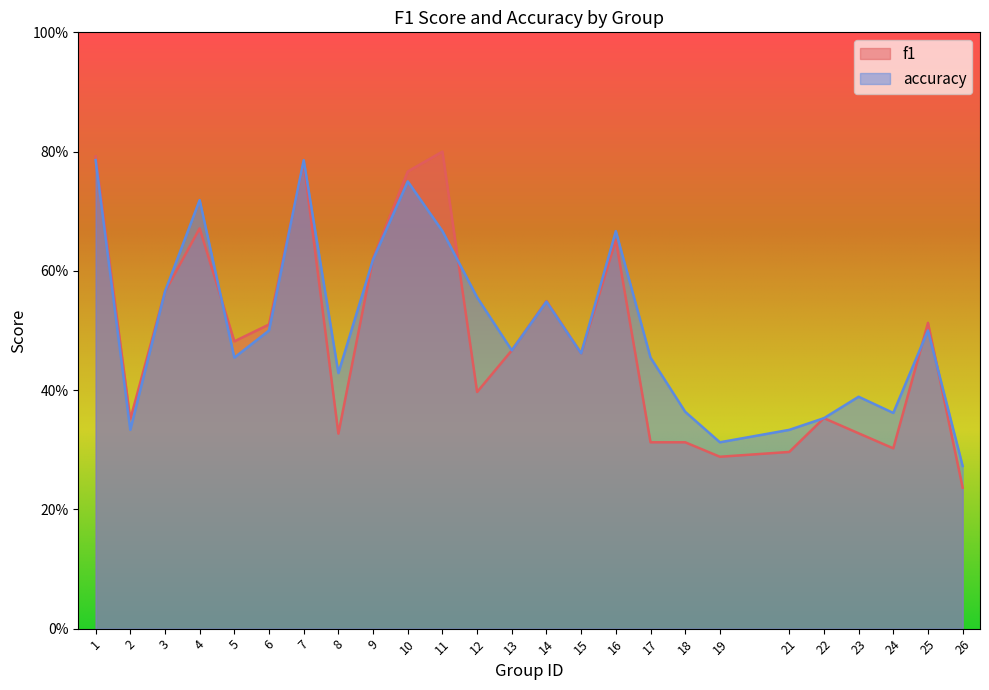

What is the greatest value displayed?

0.8